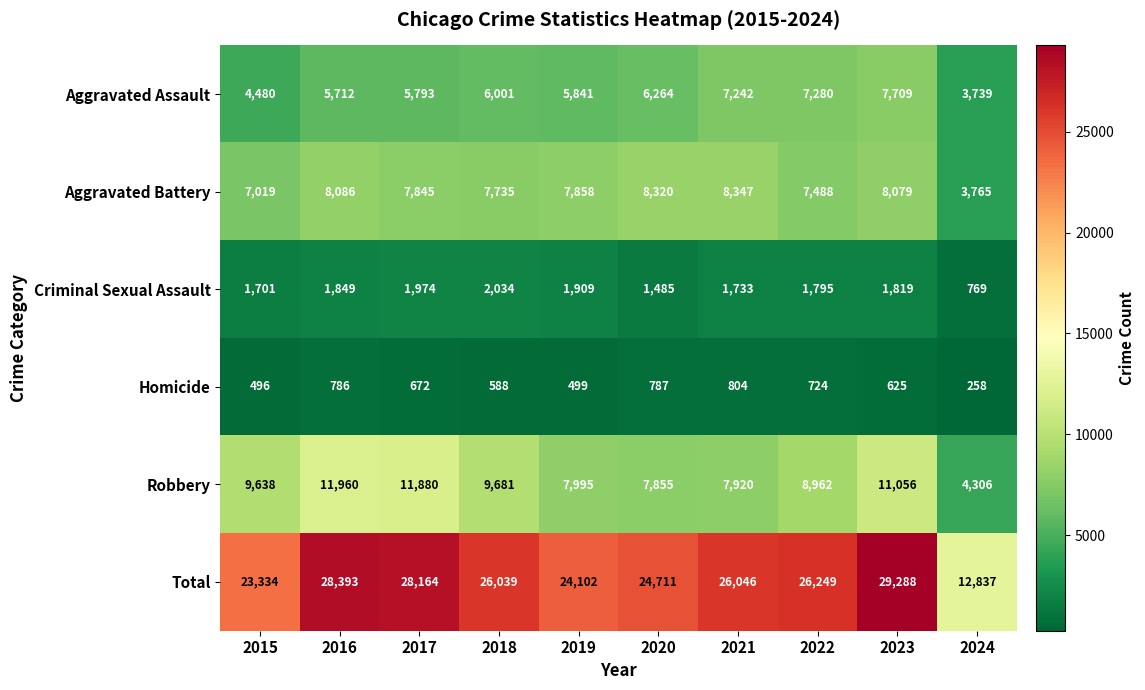

What is the difference between the Aggravated Assault values at 2024 and 2016?

1973